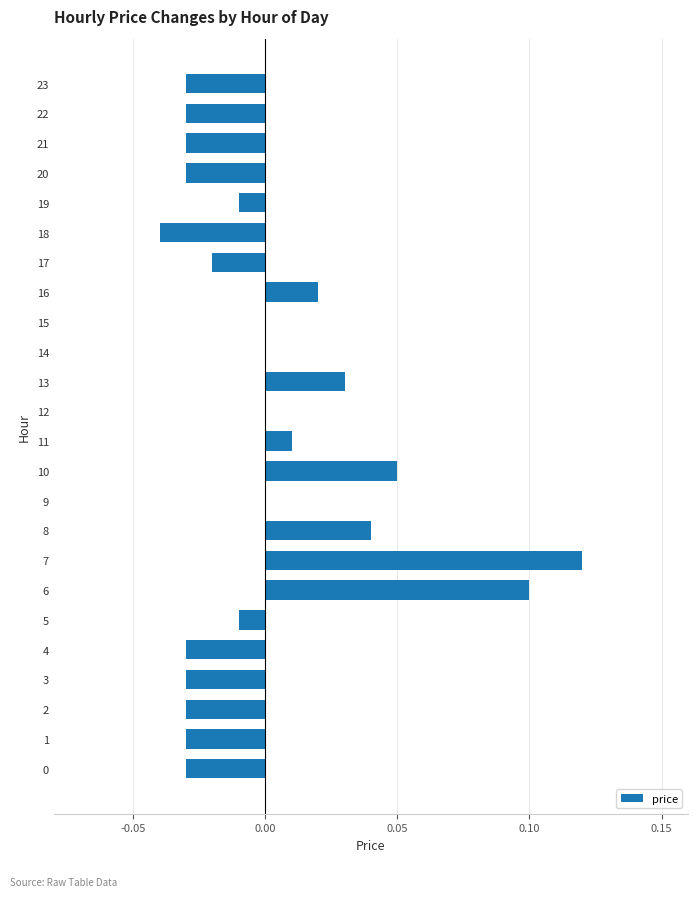

How many series are shown in this chart?

1